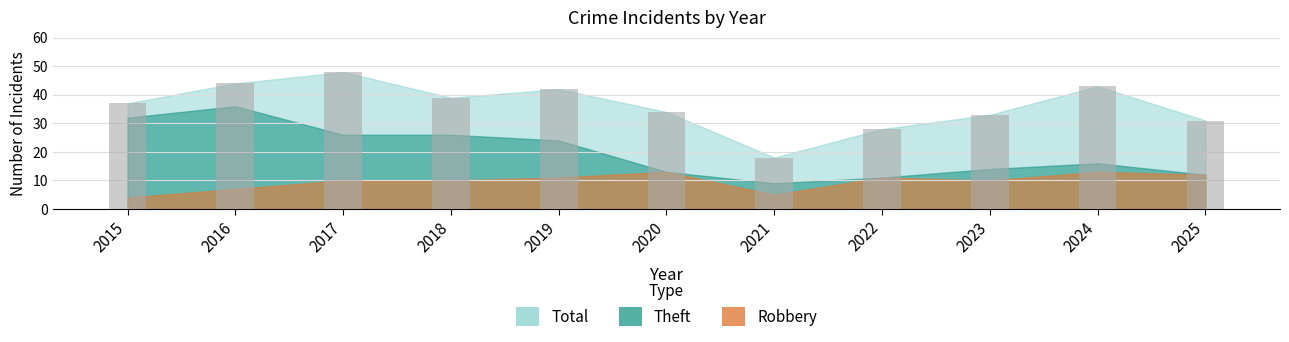

What is the difference between the second highest and minimum values?

26